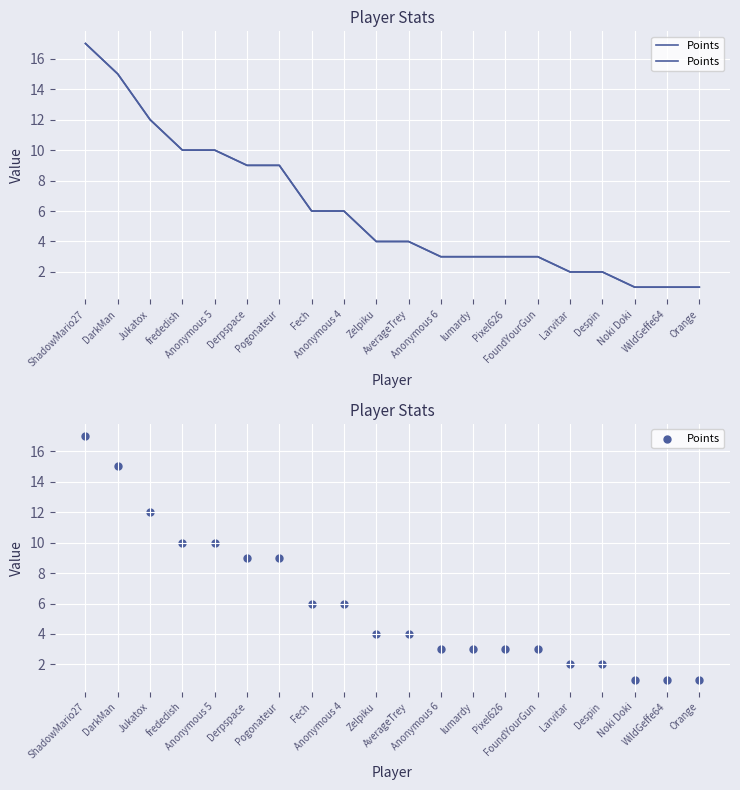

What is the ratio of the value at Larvitar to the value at frededish?

0.2